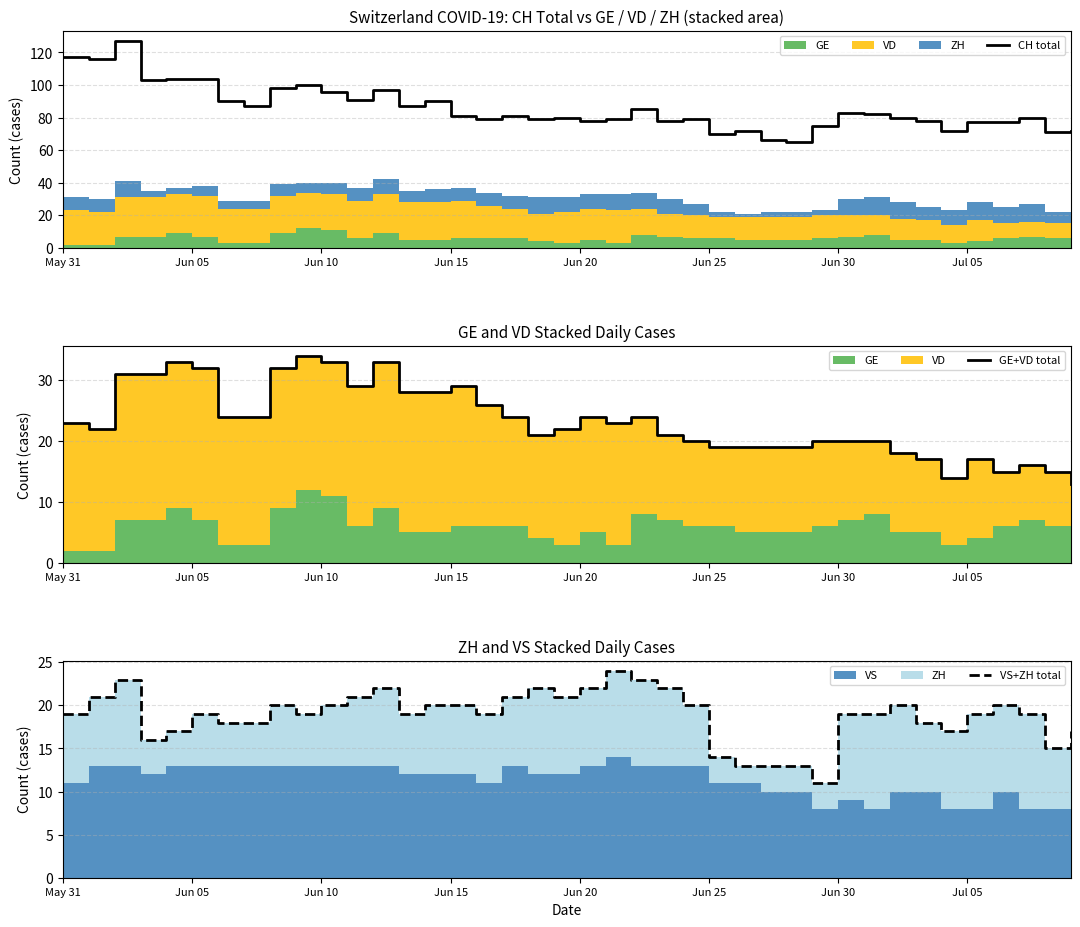

What is the smallest value displayed?

11